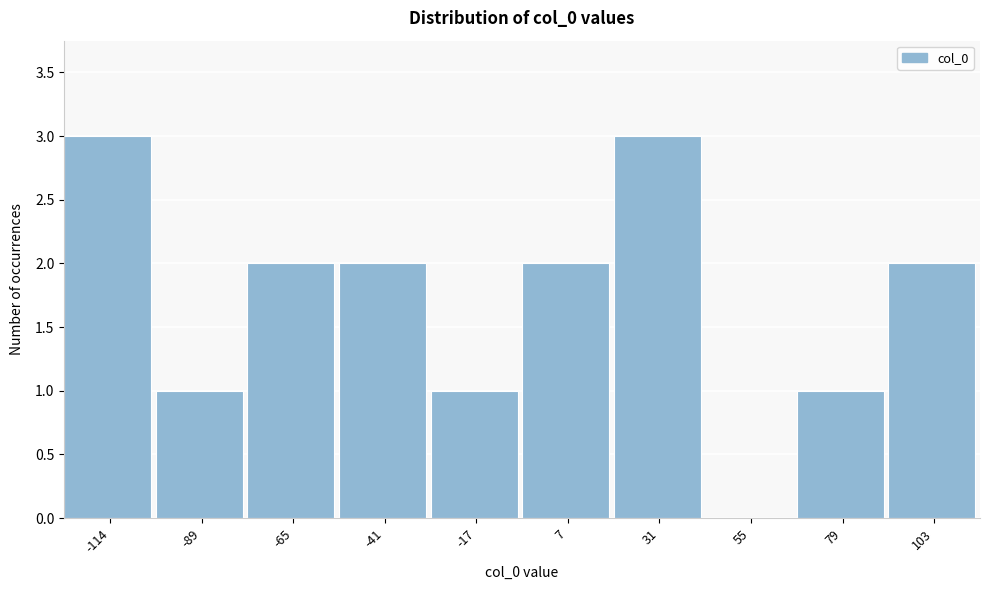

Reading left to right, list all the values displayed in this chart.

-114=3	-89=1	-65=2	-41=2	-17=1	7=2	31=3	55=0	79=1	103=2